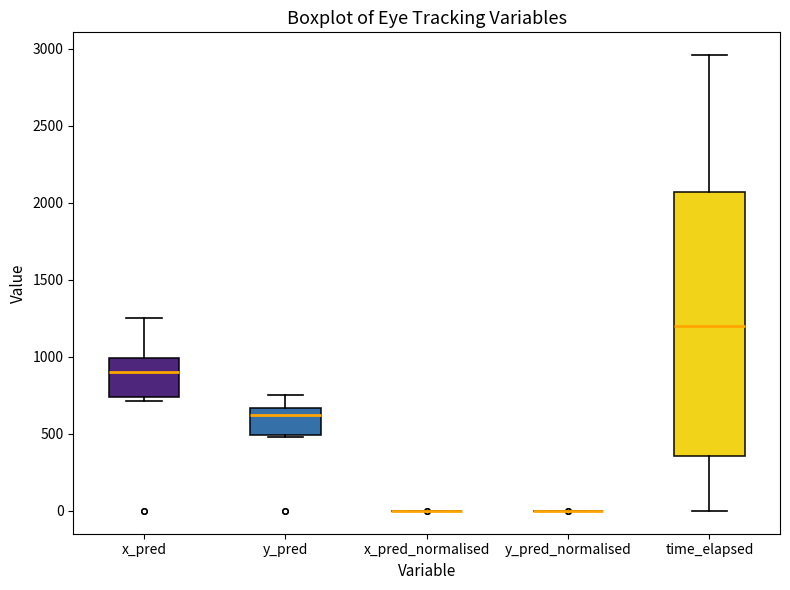

Reading left to right, transcribe this box plot: for each box, give where its median line is, the range the box spans, and where its two whiskers end, as read against the y-axis. The values are not printed on the chart, so give them approximately, as read against the axis.

x_pred: median 900, box 750 to 1000, whiskers 700 to 1250
y_pred: median 600, box 500 to 650, whiskers 500 (just below the box's lower edge) to 750
x_pred_normalised: box collapsed to a line at 0, whiskers 0 to 0
y_pred_normalised: box collapsed to a line at 0, whiskers 0 to 0
time_elapsed: median 1200, box 350 to 2050, whiskers 0 to 2950